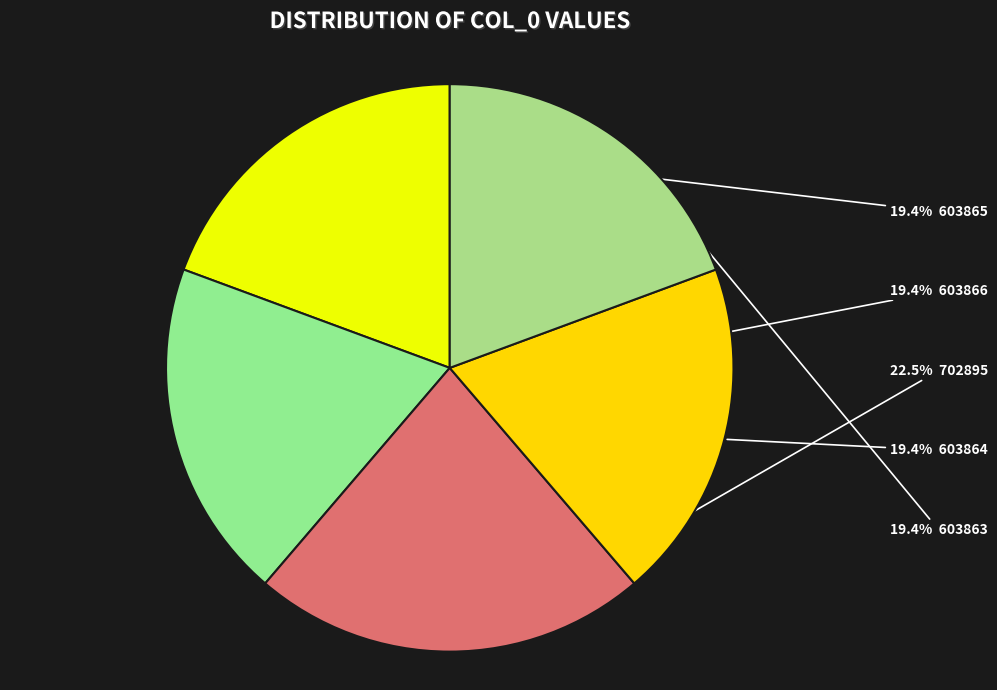

How many segments does this pie chart have?

5